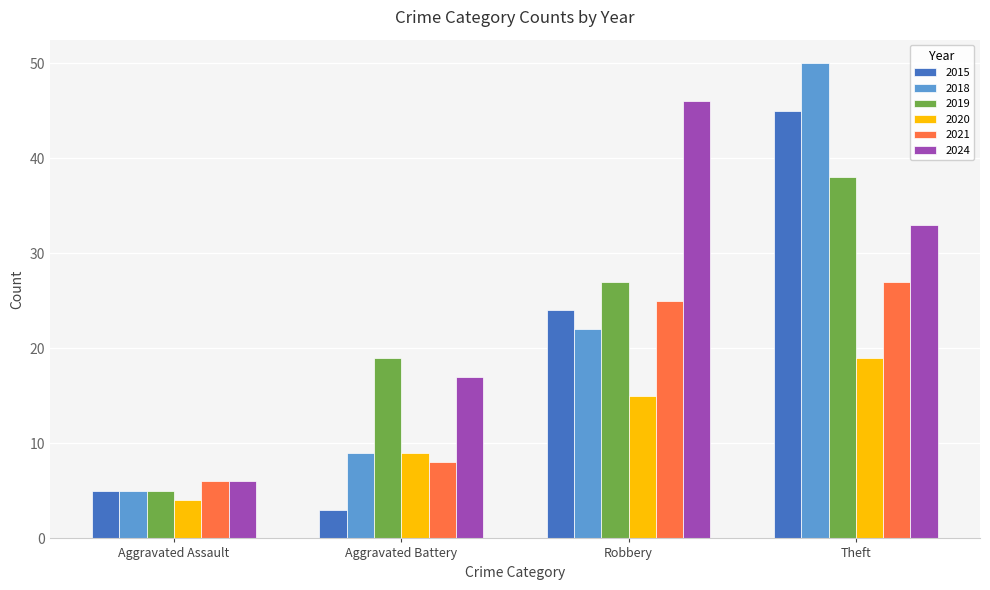

List the labels in order of 2018 value, largest first.

Theft, Robbery, Aggravated Battery, Aggravated Assault